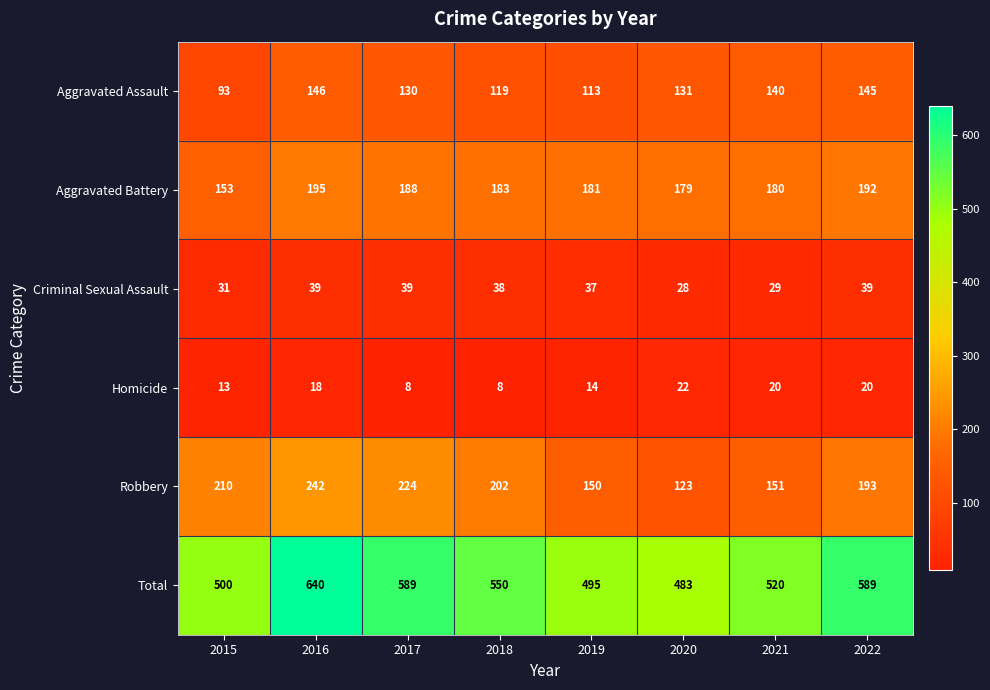

Which series has the largest total across all categories?

Total